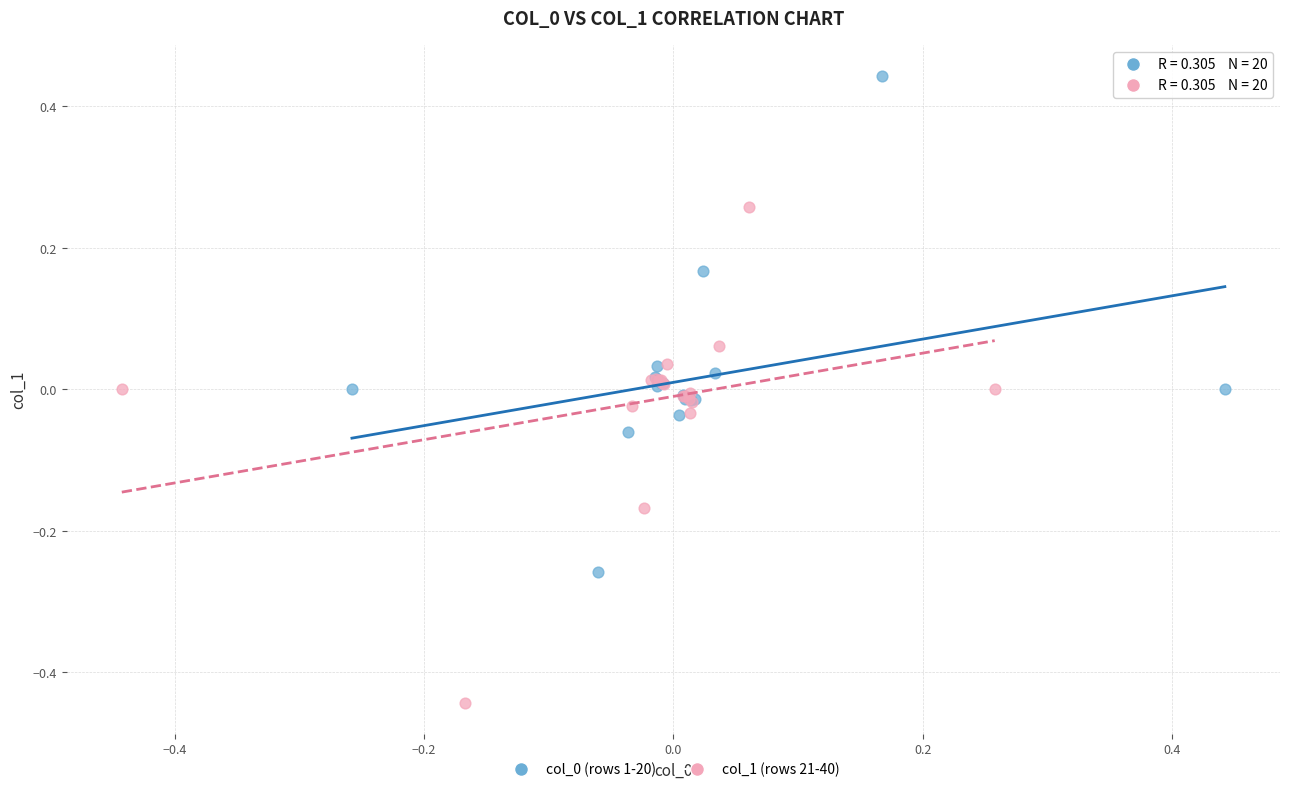

Which series reaches the minimum Y coordinate?

col_1 (rows 21-40)